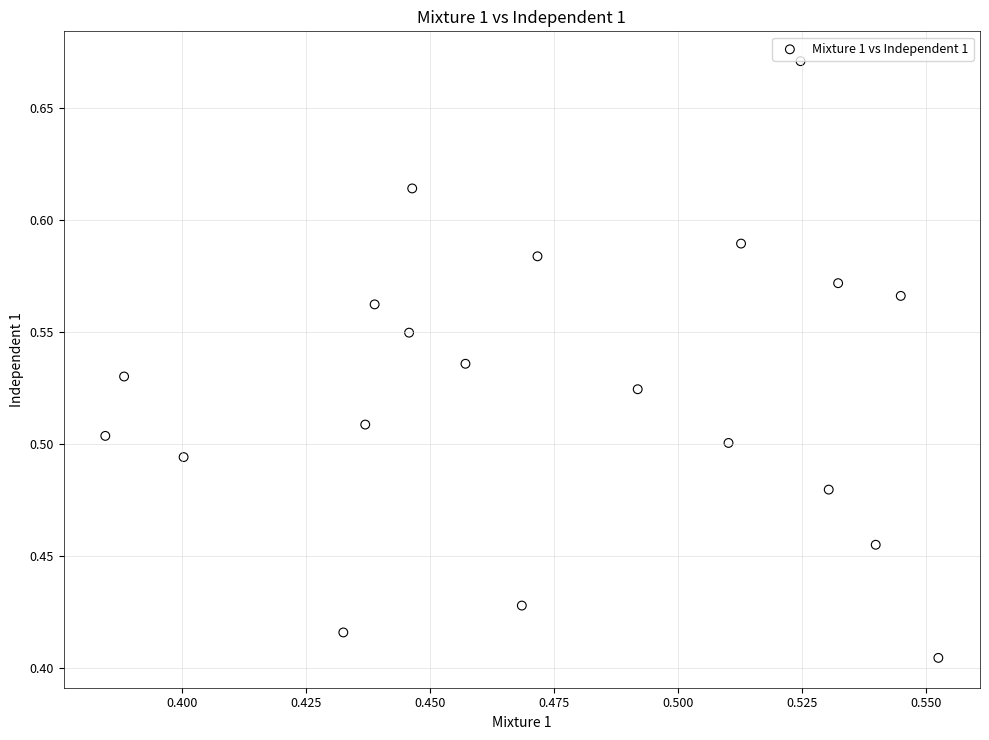

What is the range of Y values (max minus min)?

0.3